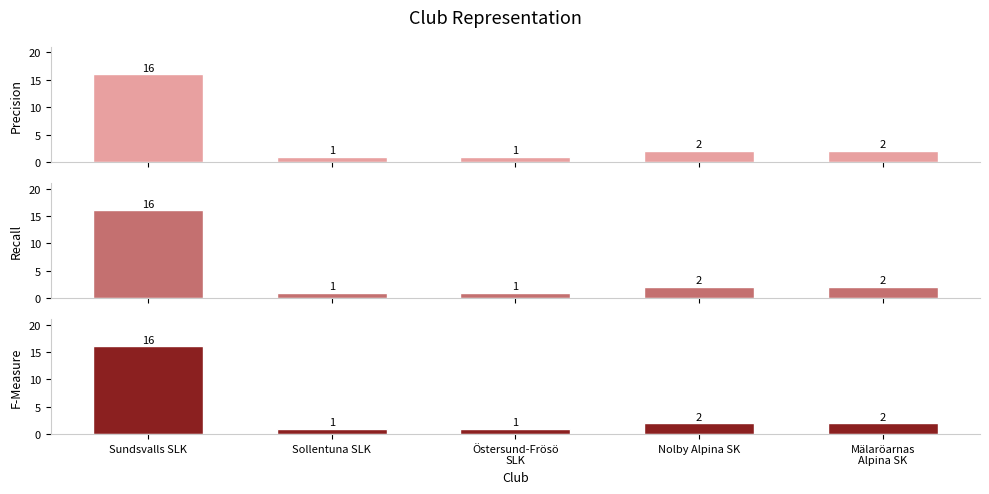

What is the minimum value shown in the chart?

1